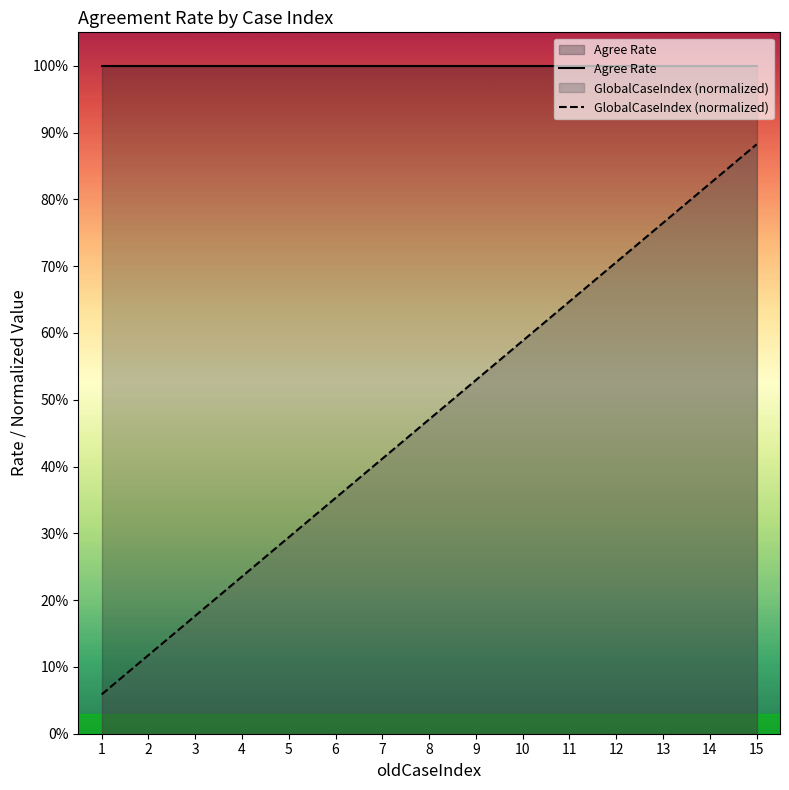

What is the value of the GlobalCaseIndex (normalized) point at the 14th from the left?

0.8